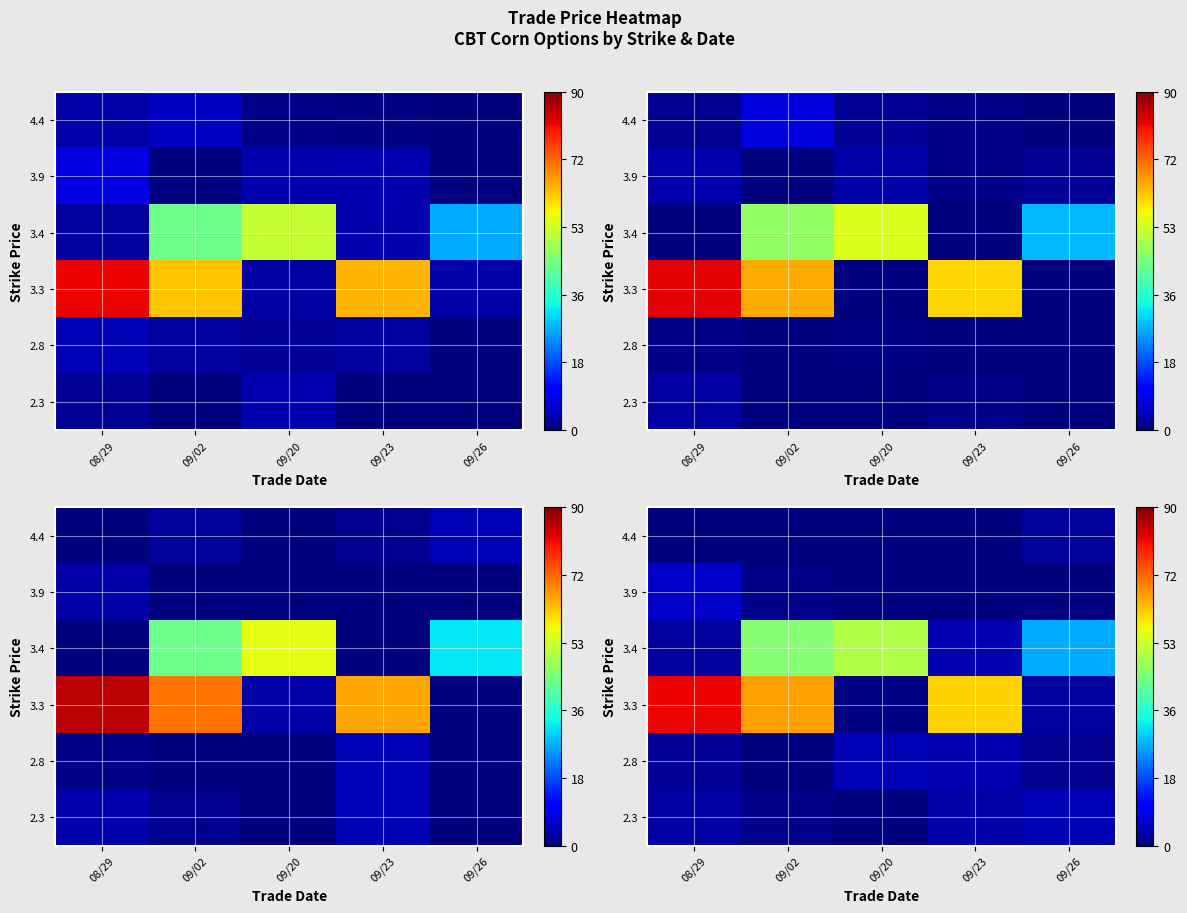

At which category is the sum across all series the highest?

09/02